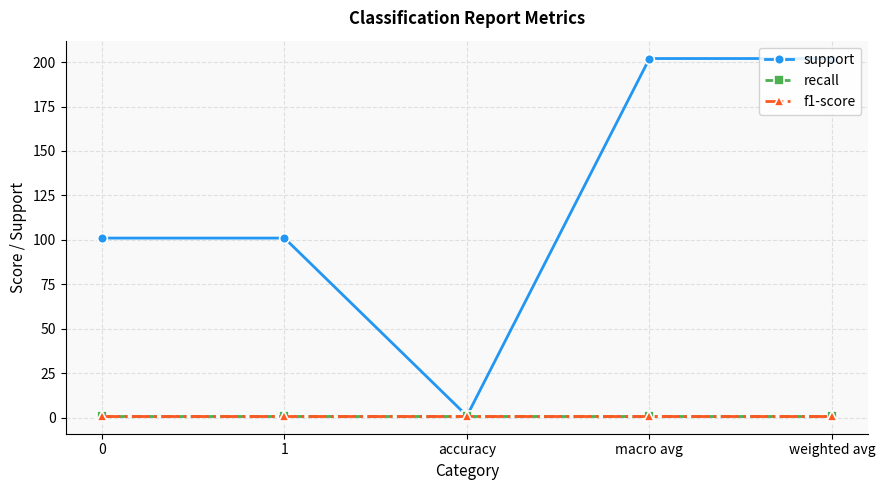

How many interior local valleys does the support series have?

1